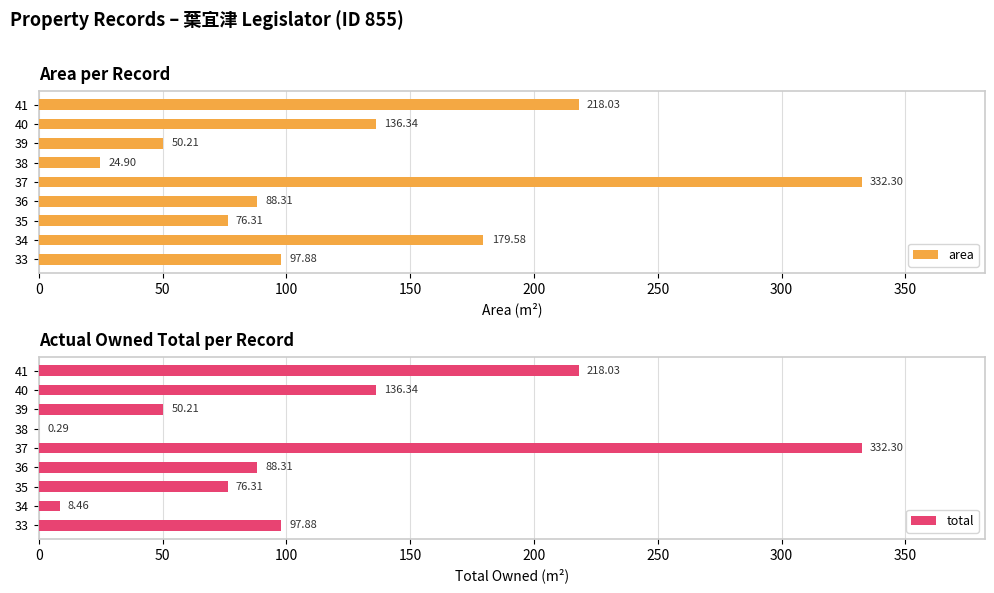

What is the approximate value of total at 37?

332.3